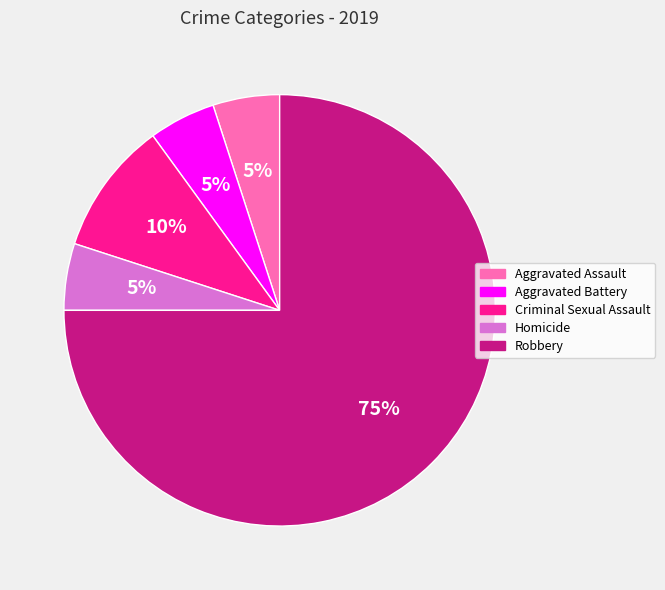

Is there any slice that represents more than half of the pie?

Yes